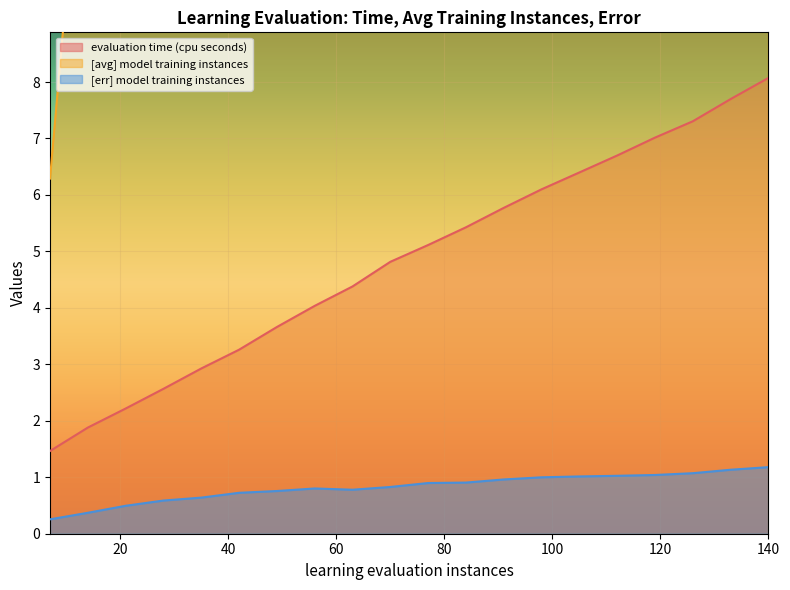

What is the spread (max minus min) of values at 70.0?

68.5